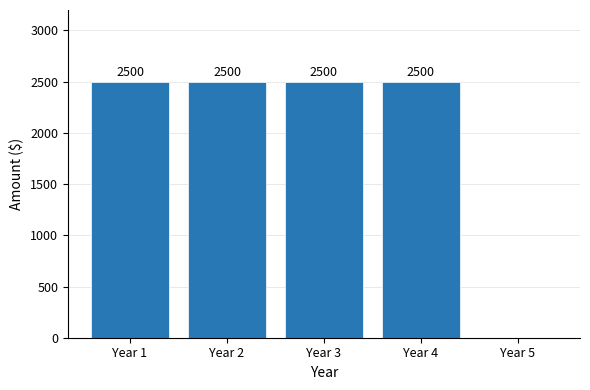

What is the approximate value at Year 4?

2500